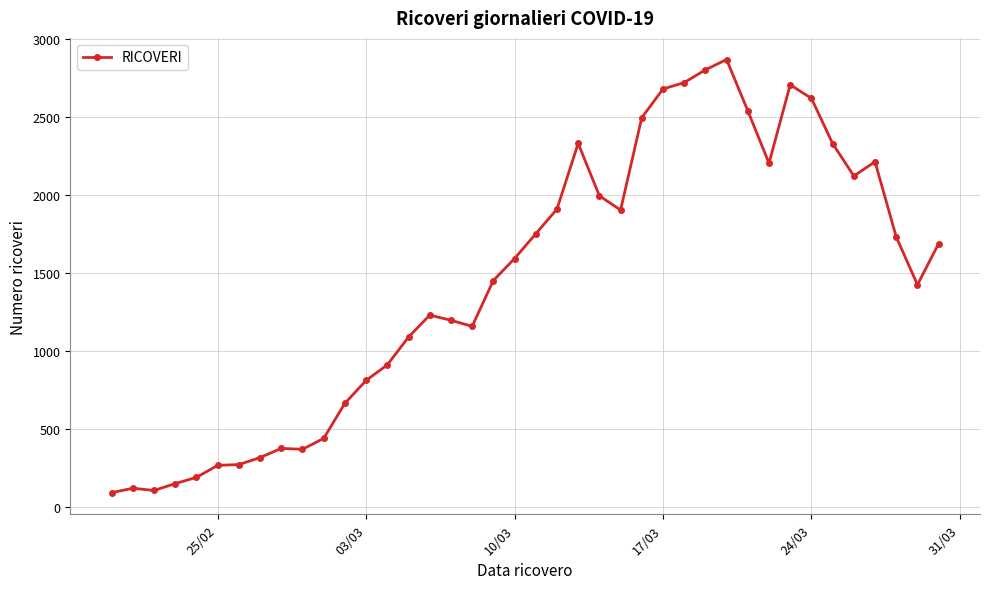

What is the difference between the maximum and second lowest values?

2765